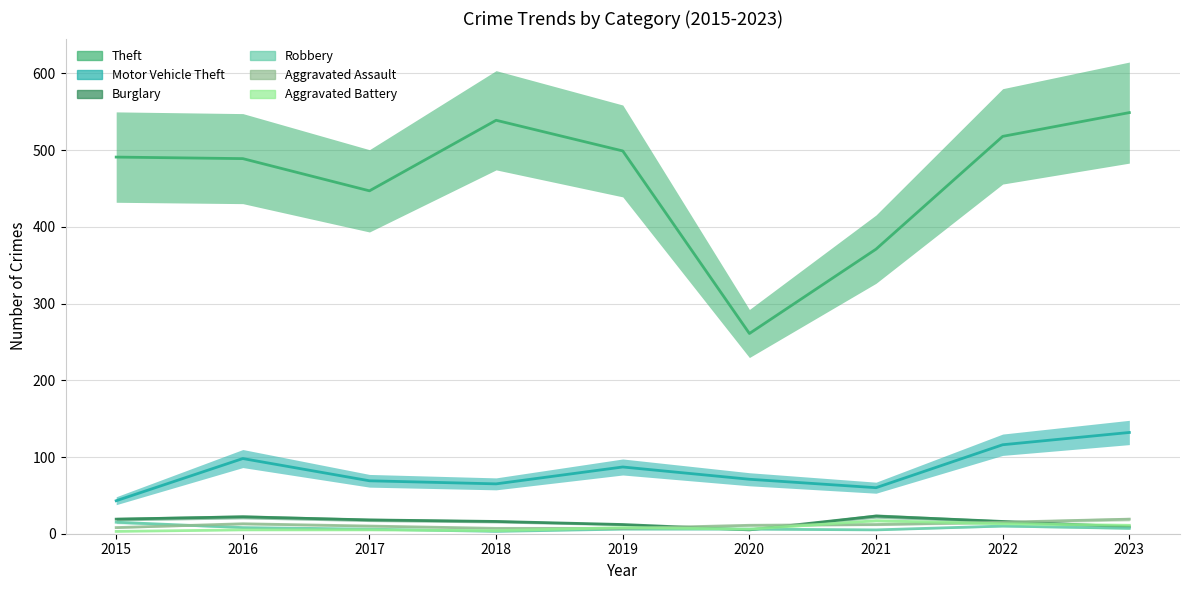

Which series changed the most between 2018 and 2022?

Motor Vehicle Theft